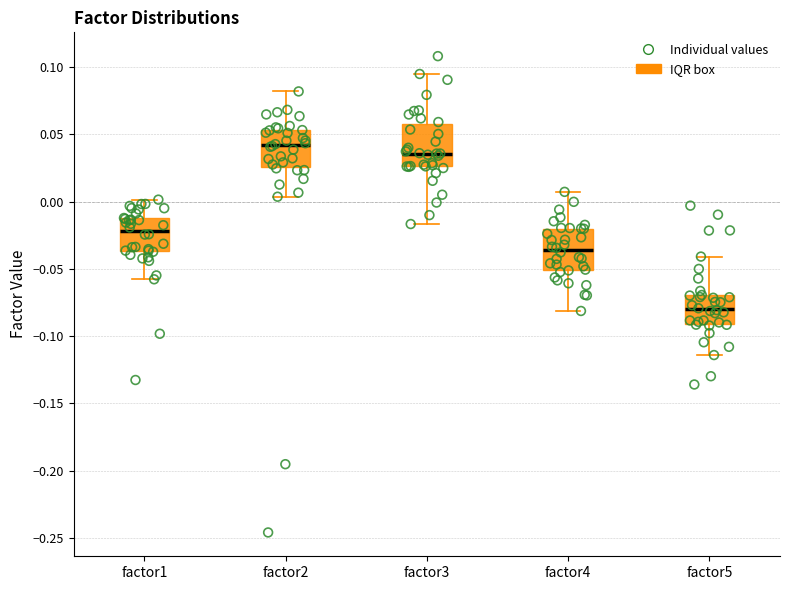

Reading left to right, transcribe this box plot: for each box, give where its median line is, the range the box spans, and where its two whiskers end, as read against the y-axis. The values are not printed on the chart, so give them approximately, as read against the axis.

factor1: median -0.020, box -0.035 to -0.010, whiskers -0.060 to 0.000
factor2: median 0.040, box 0.025 to 0.055, whiskers 0.005 to 0.080
factor3: median 0.035, box 0.025 to 0.060, whiskers -0.015 to 0.095
factor4: median -0.035, box -0.050 to -0.020, whiskers -0.080 to 0.005
factor5: median -0.080, box -0.090 to -0.070, whiskers -0.115 to -0.040